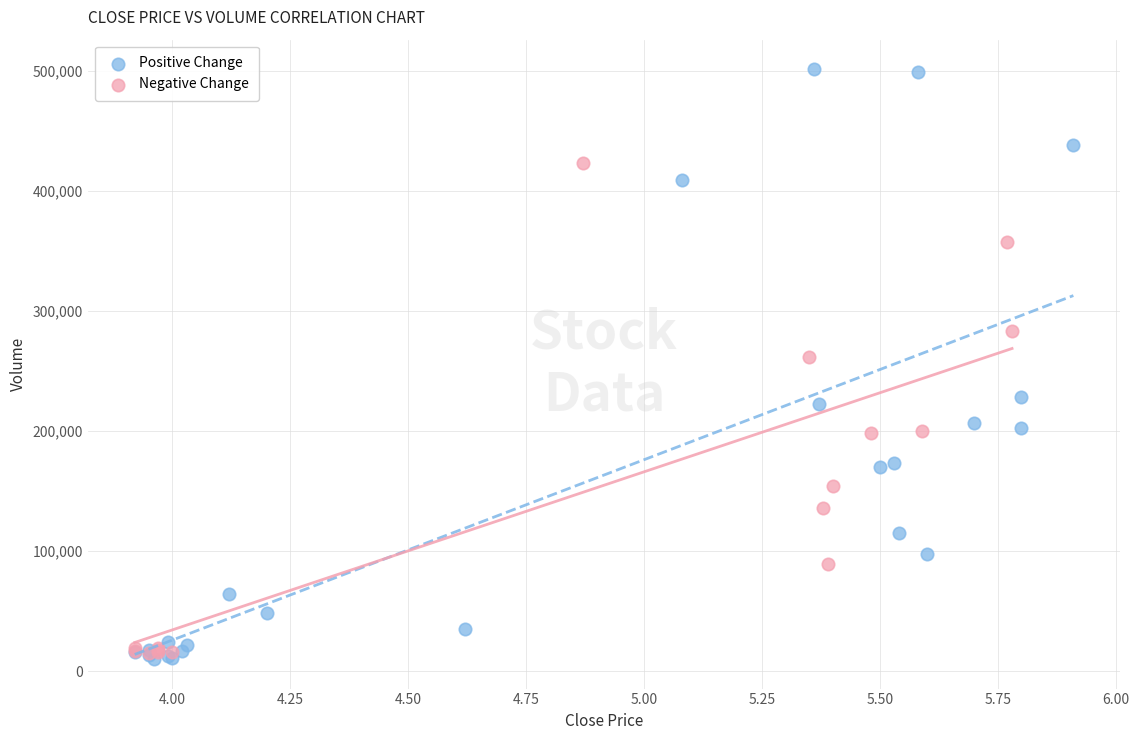

Which series has the widest spread of Y values?

Positive Change